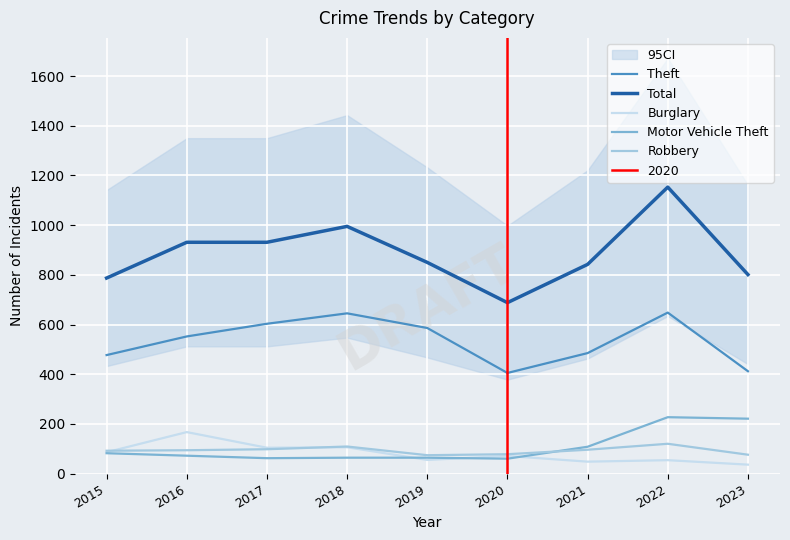

Which category has the lowest value across all series?

2023